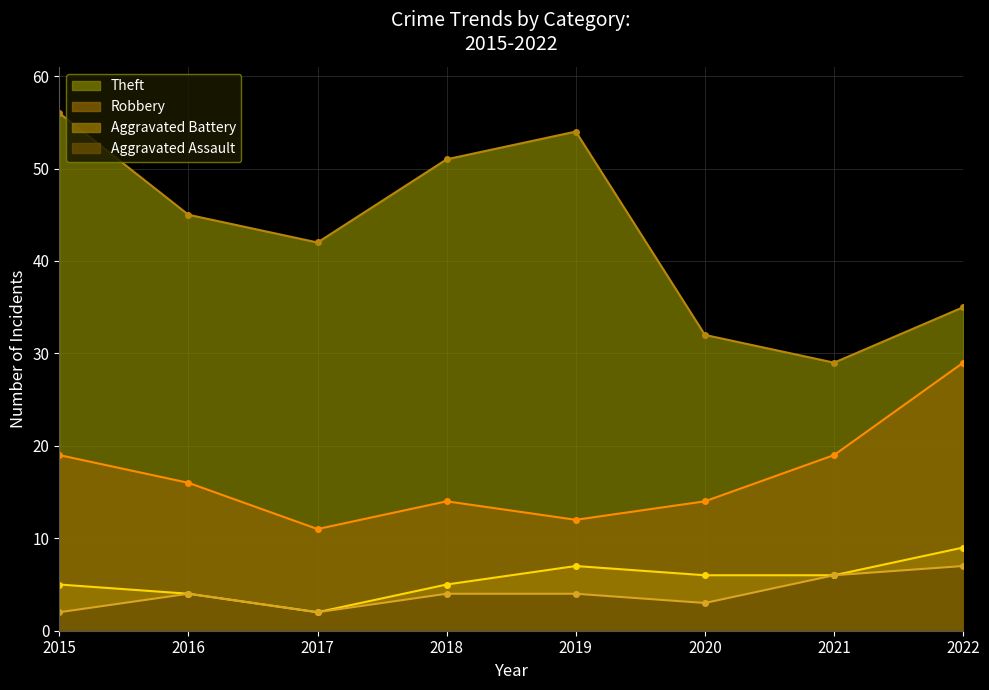

What is the difference between the Aggravated Battery values at 2019 and 2016?

3